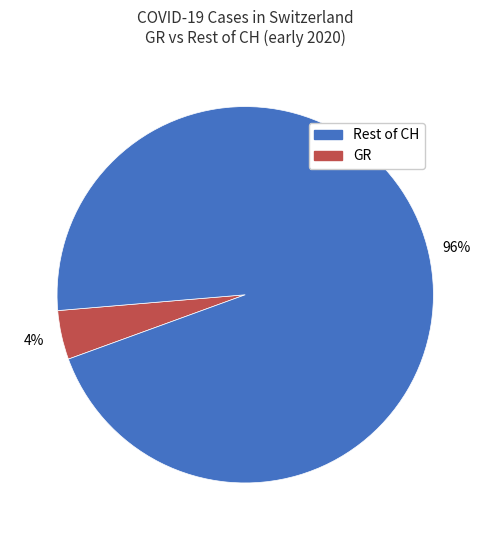

Is there any slice that represents more than half of the pie?

Yes